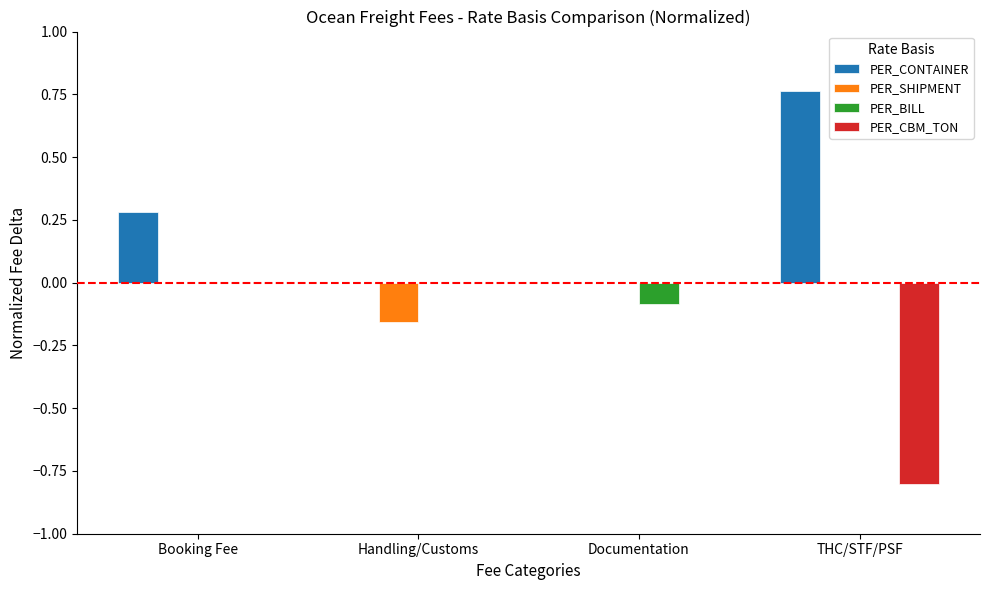

What is the sum of the PER_CBM_TON values at THC/STF/PSF and Handling/Customs?

-0.8